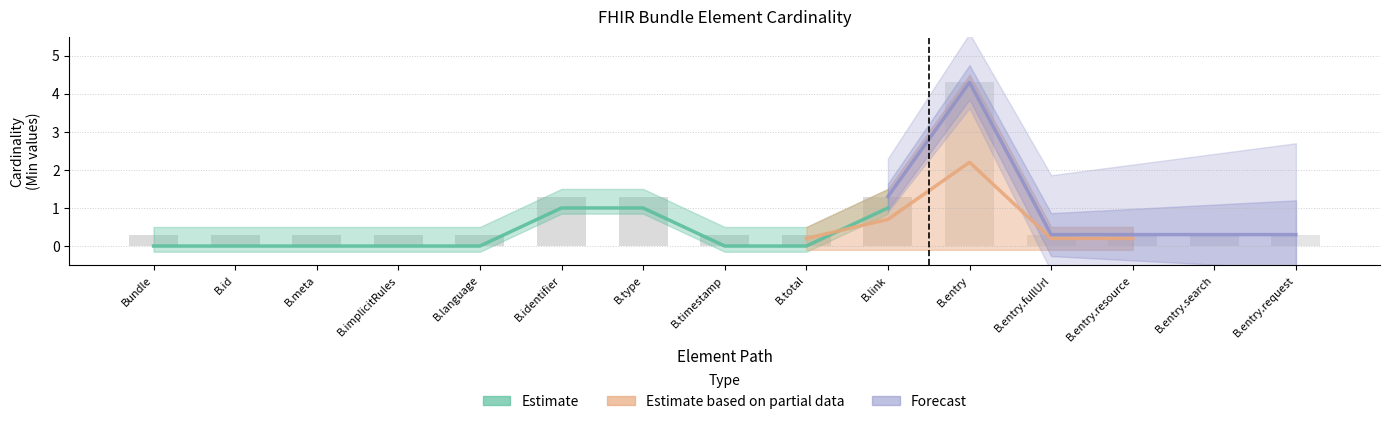

What is the label of the 1st bar from the left?

Bundle